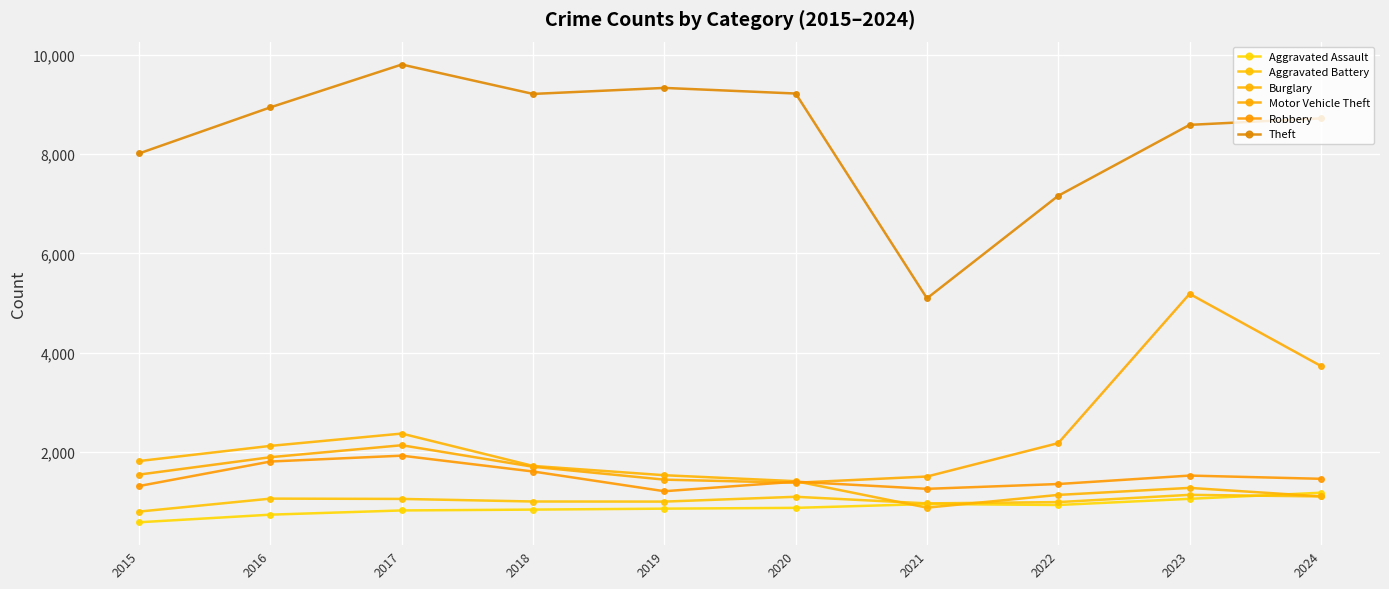

Which category has the highest value across all series?

2017